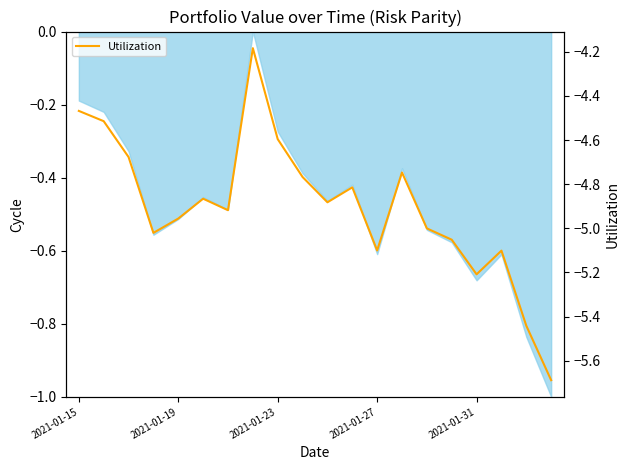

The chart shows a value of -4.2 at 7. True or false?

True